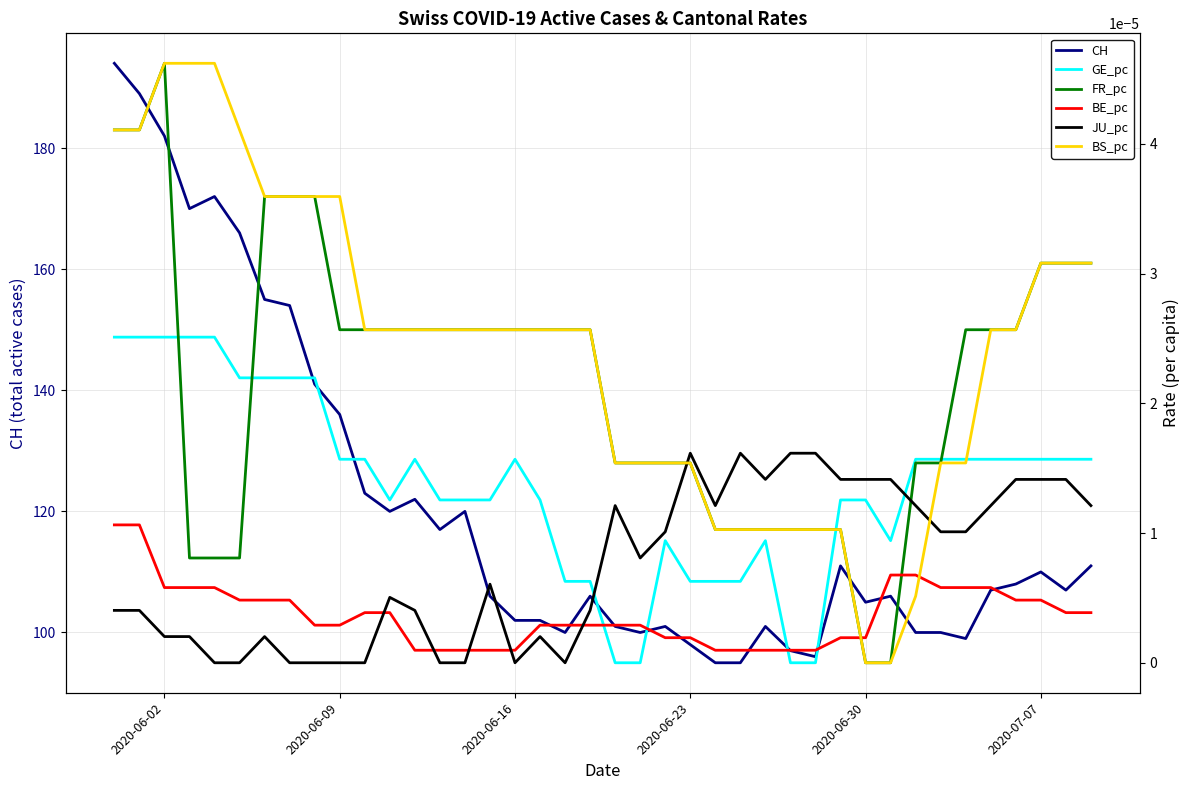

What is the lowest value of the CH series?

95